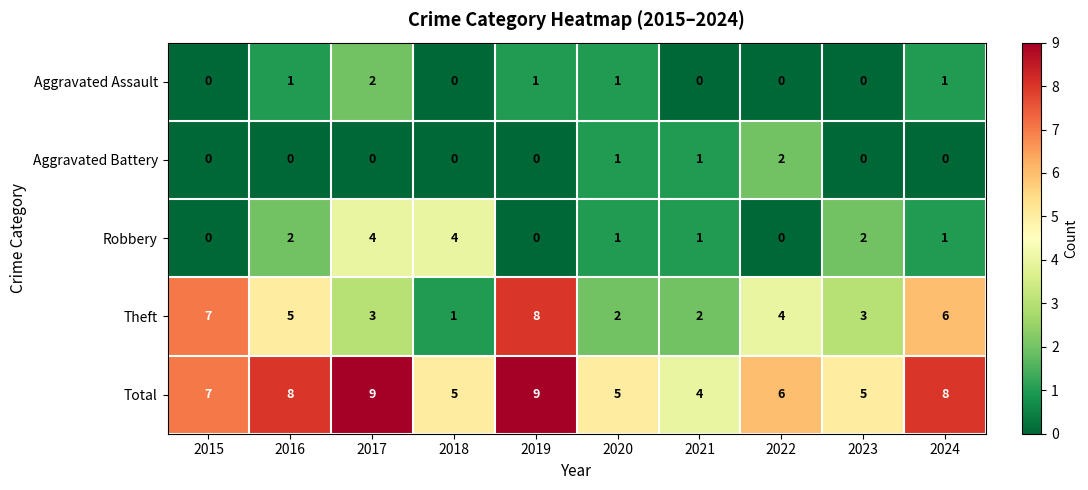

What is the sum of all Aggravated Battery values?

4